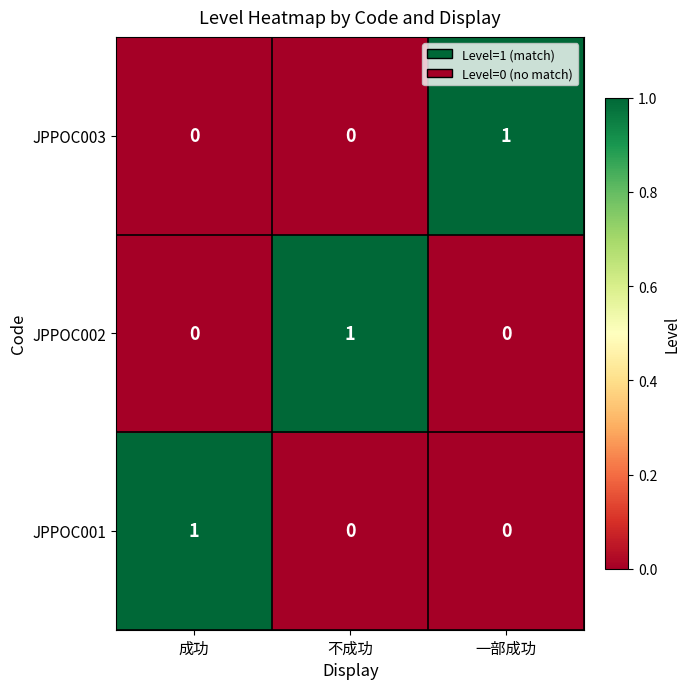

The value of JPPOC001 at 不成功 is -1. True or false?

False